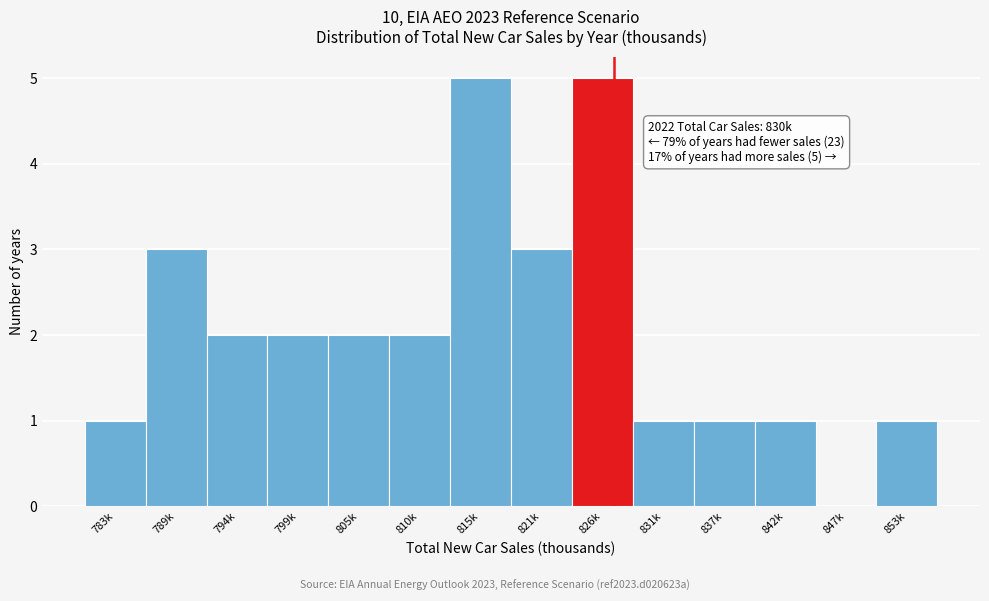

Reading right to left, what are all the values shown in this chart?

853k=1	847k=0	842k=1	837k=1	831k=1	826k=5	821k=3	815k=5	810k=2	805k=2	799k=2	794k=2	789k=3	783k=1